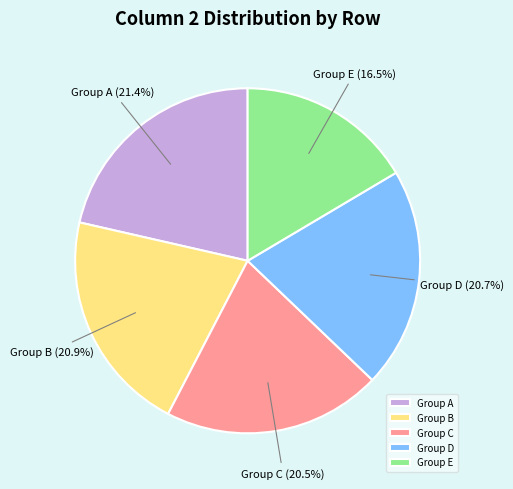

What is the ratio of the value at Group B to the value at Group C?

1.0